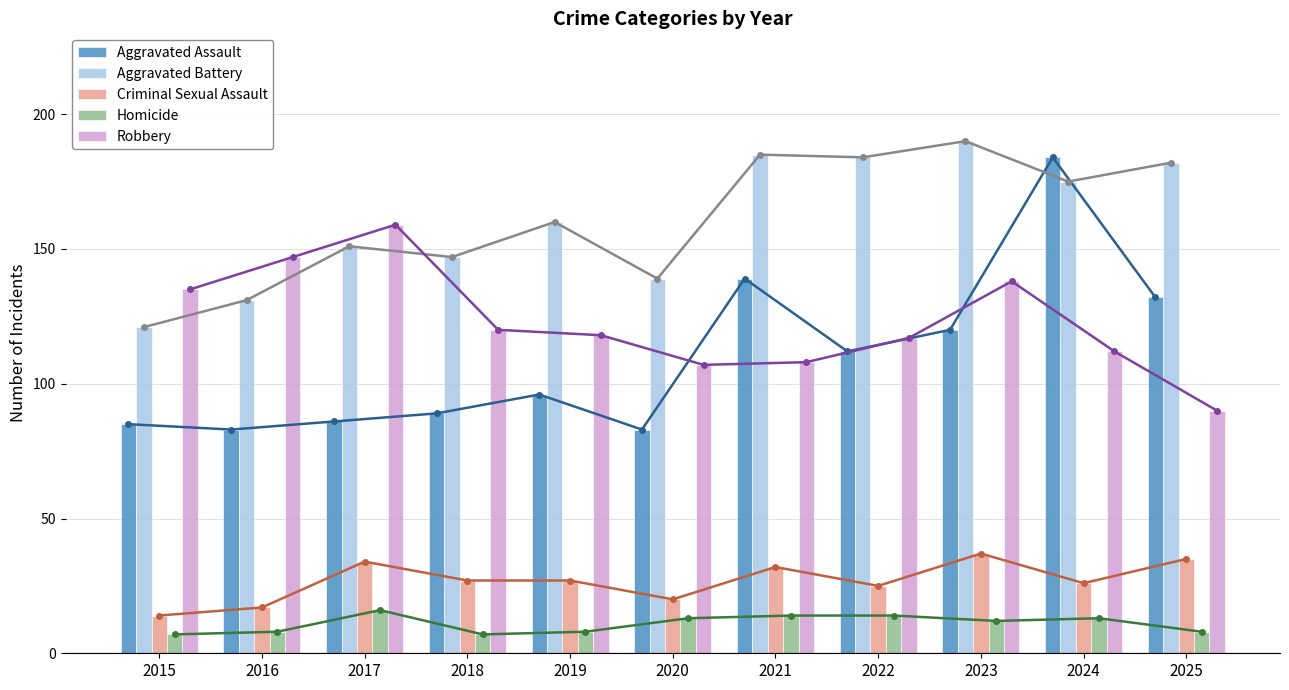

Which series has the largest range (max minus min)?

Aggravated Assault